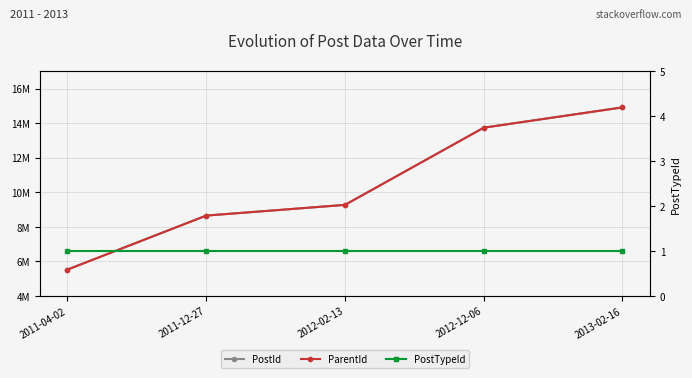

The ParentId series shows 5524646 at 2011-04-02. True or false?

True